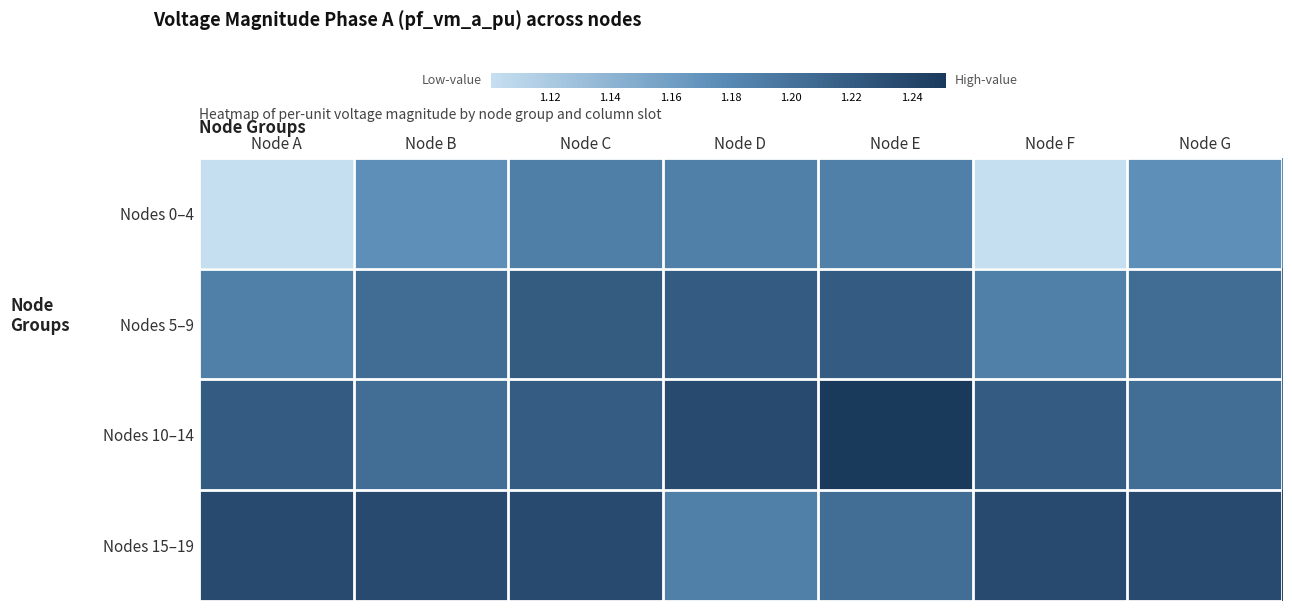

How many categories are shown in the chart?

7